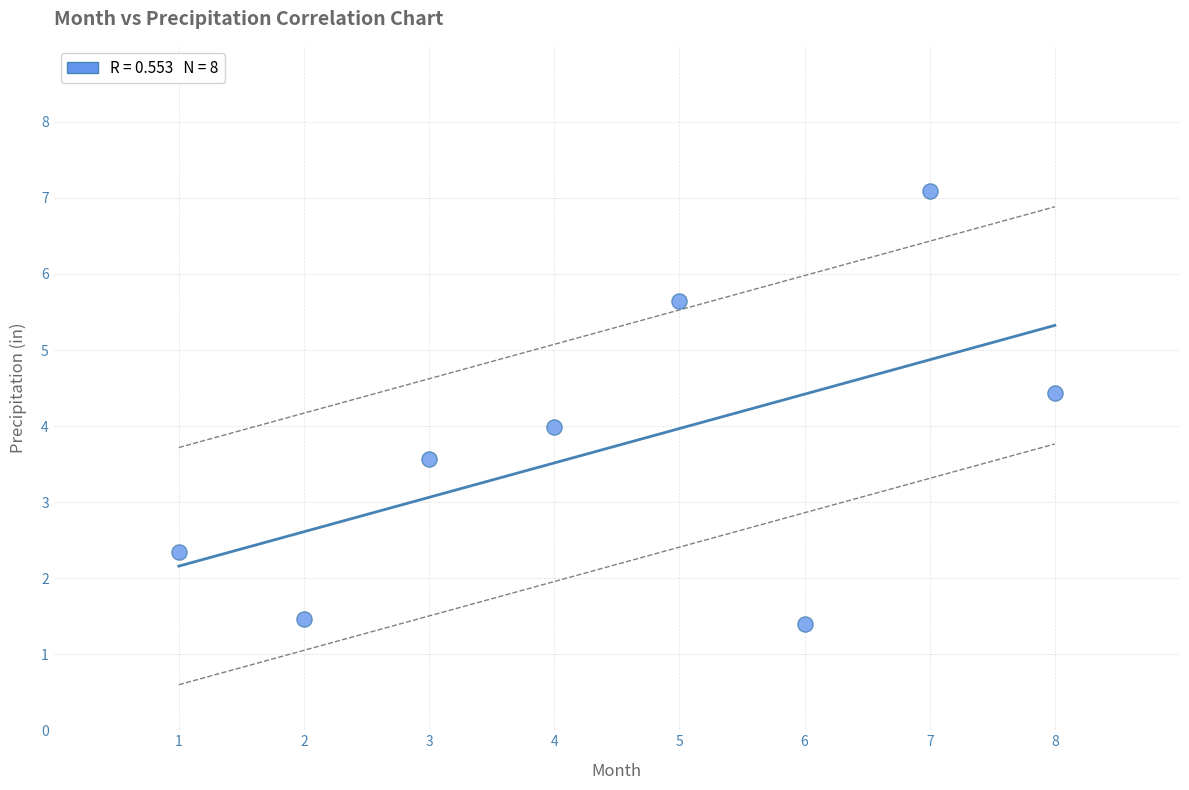

What is the range of Y values (max minus min)?

5.7